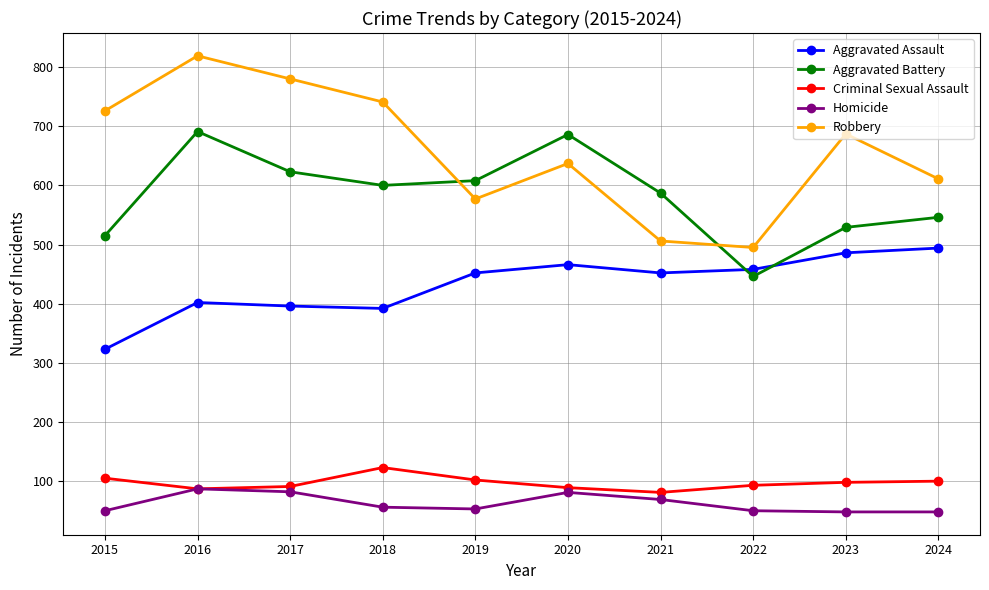

What are all the series names shown in the legend?

Aggravated Assault, Aggravated Battery, Criminal Sexual Assault, Homicide, Robbery